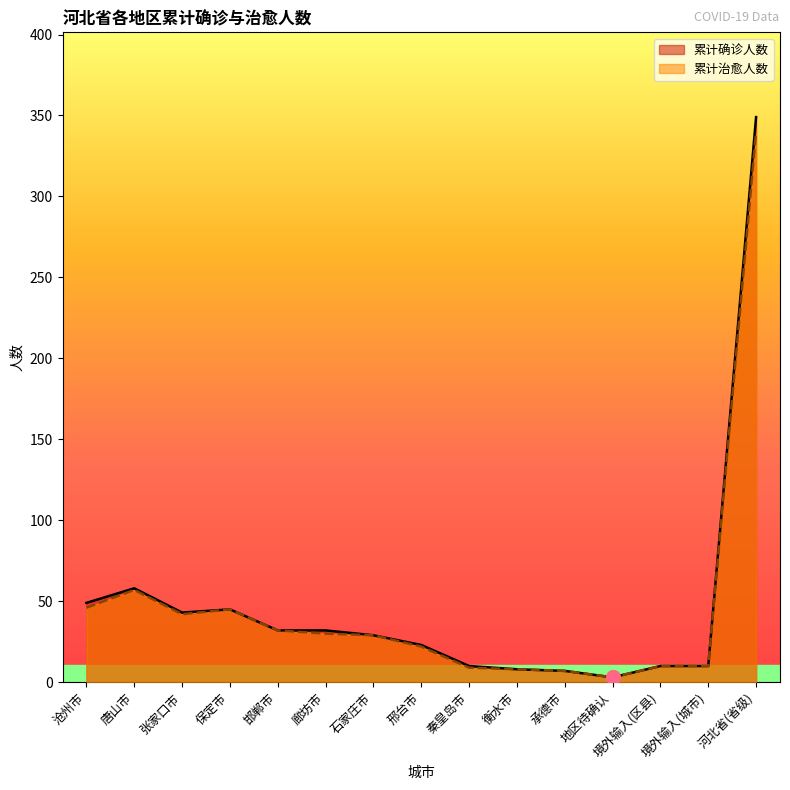

How many interior local valleys does the 累计治愈人数 series have?

2